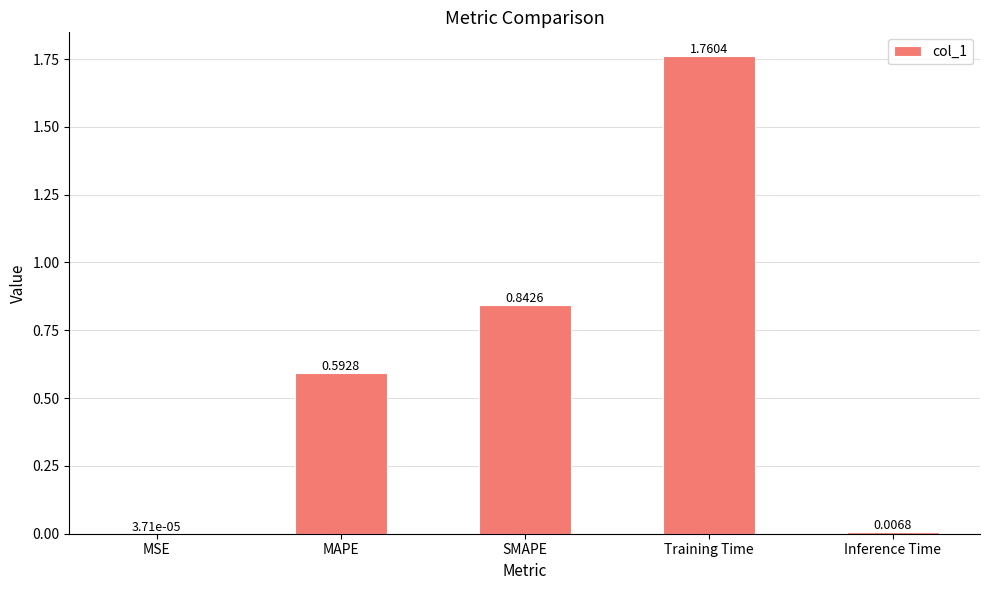

What is the change in value from MAPE to Inference Time?

-0.6